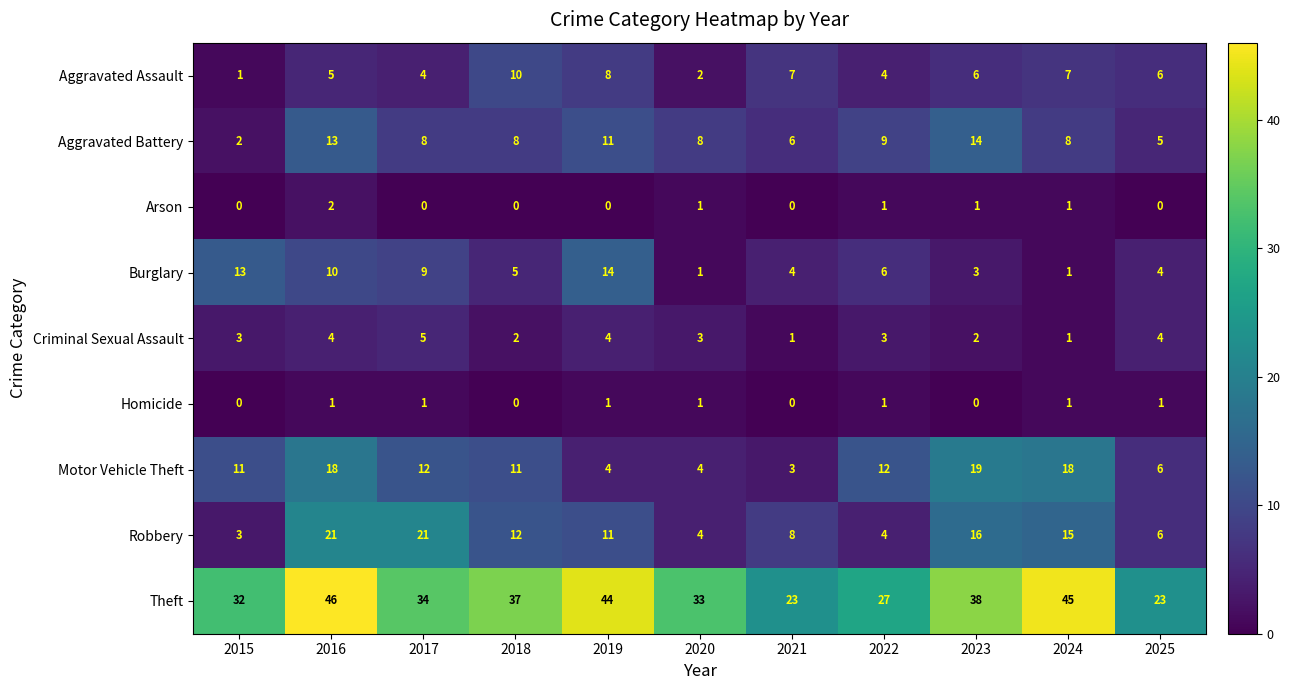

How many values in the Theft series are below 34?

5